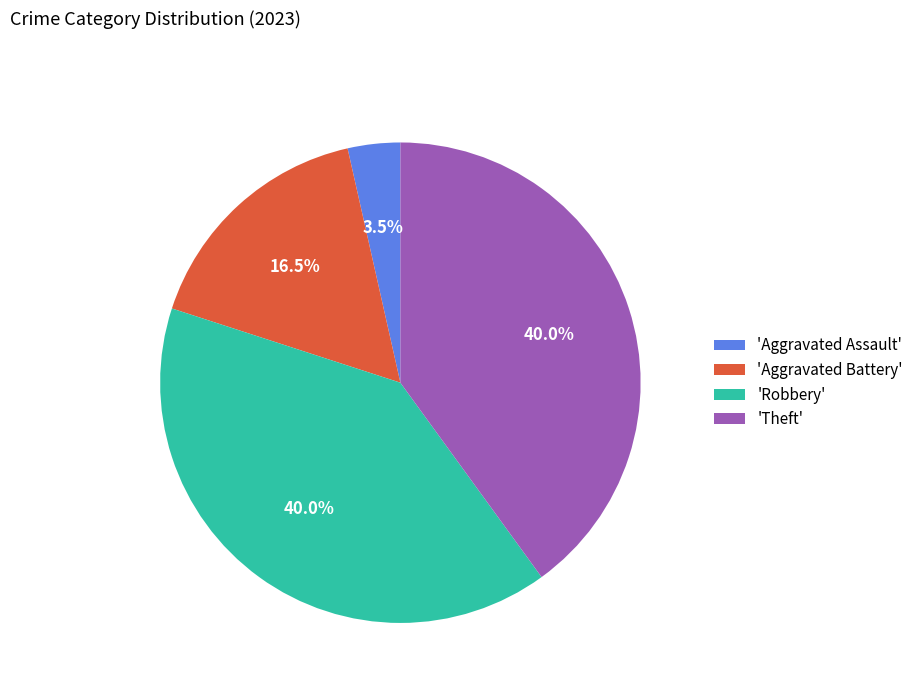

How many segments does this pie chart have?

4